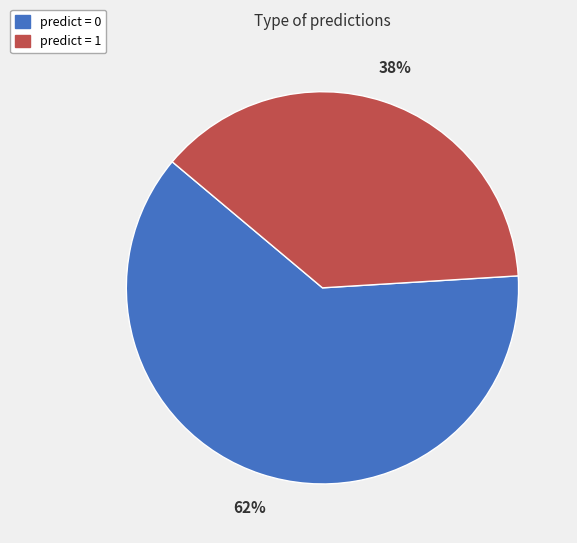

What percentage is the predict = 1 slice, to the nearest percent?

38%